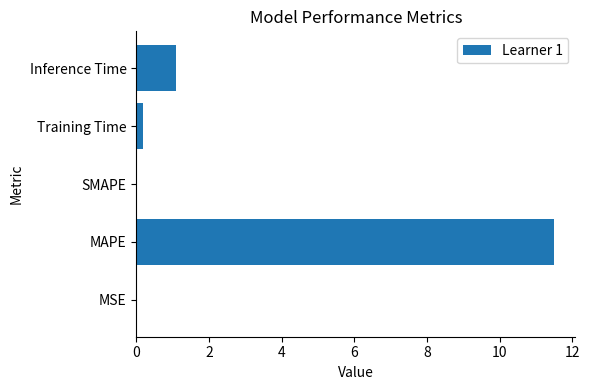

True or false: the data shows 1.1 at Inference Time.

True